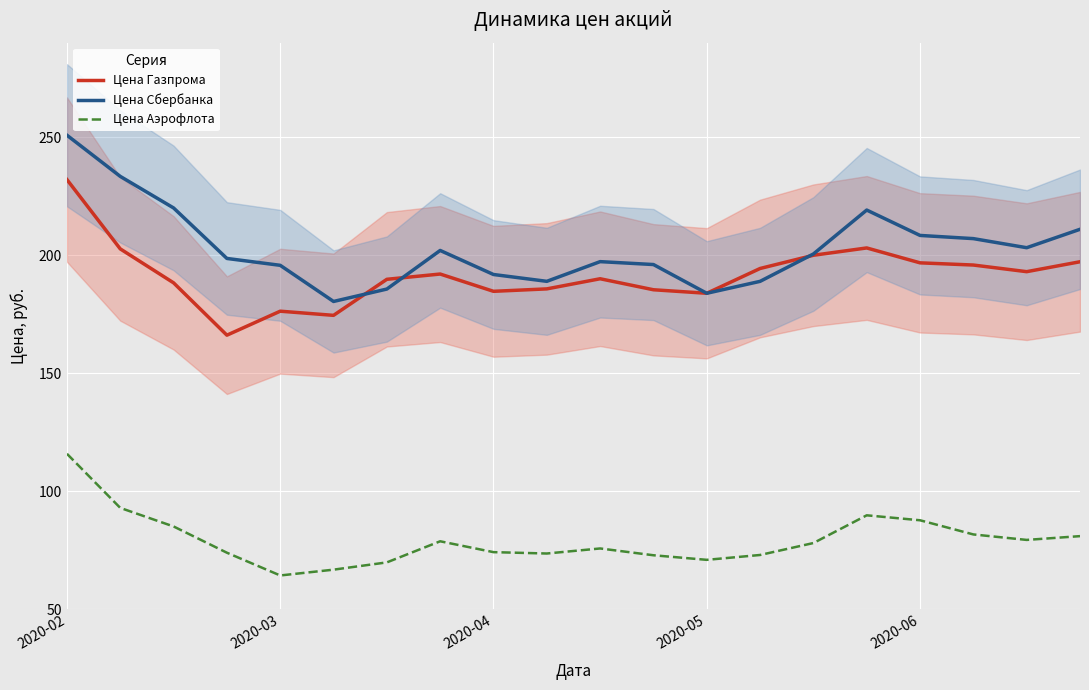

What value does the Цена Сбербанка series have at 2020-03?

195.7